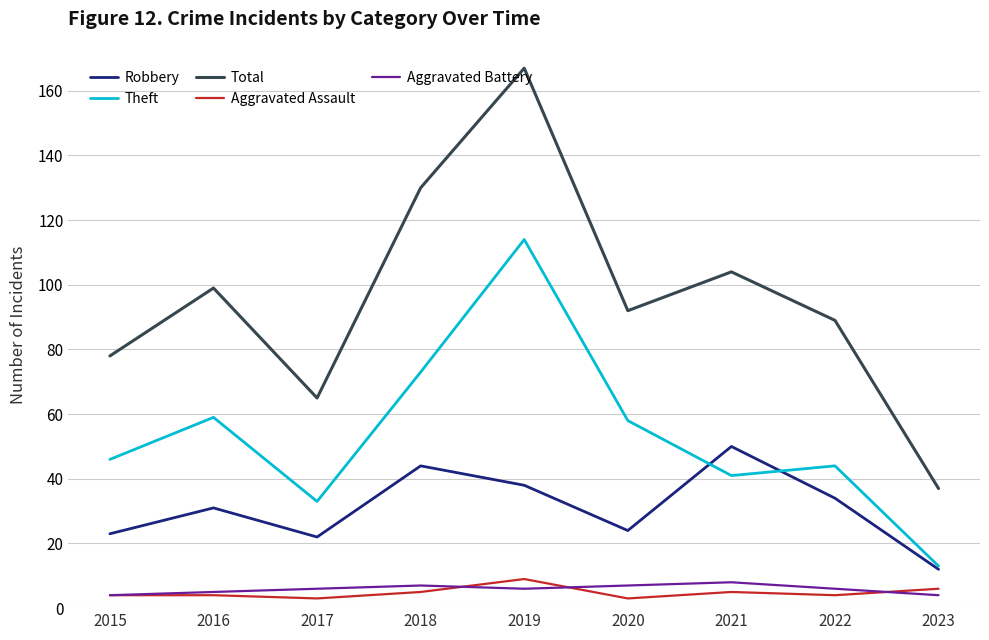

True or false: Aggravated Battery and Theft intersect in this chart.

False